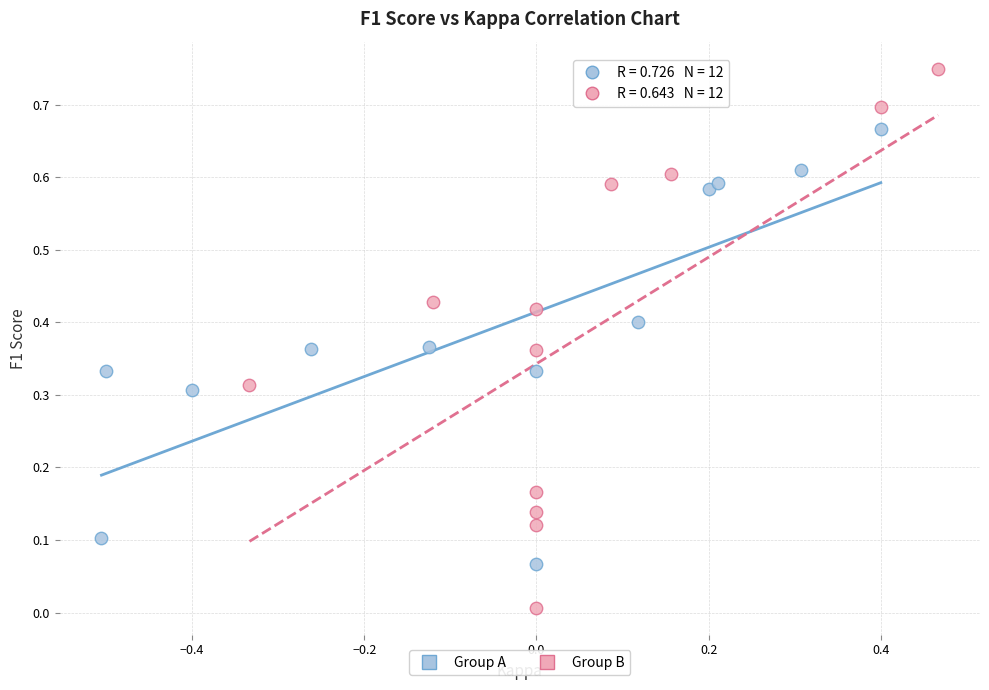

Which series contains the lowest Y value?

Group B